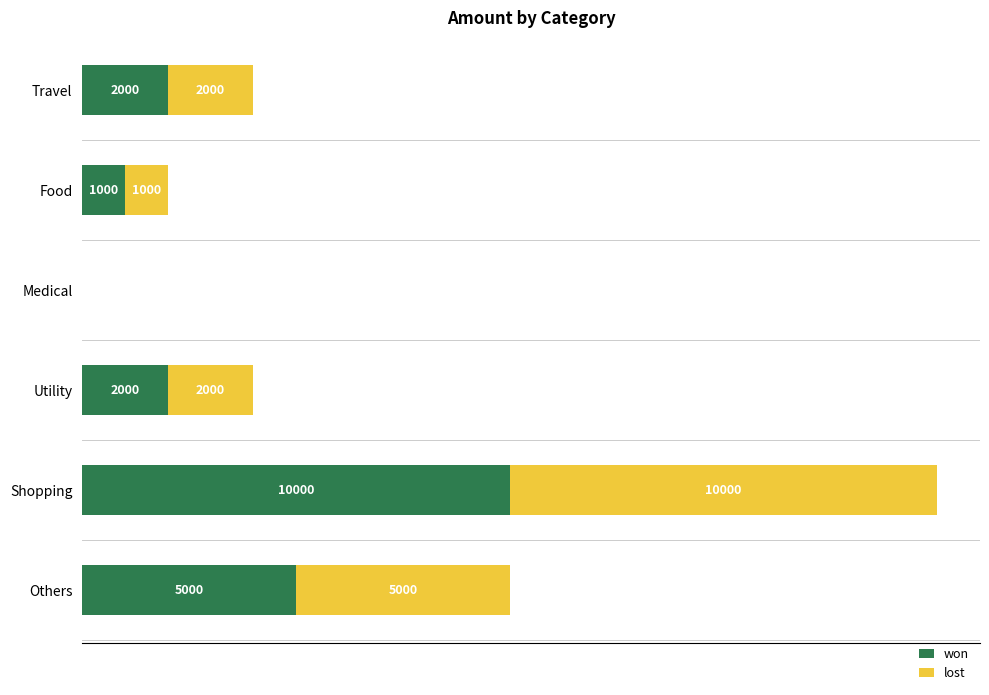

Which category has the highest value in the won series?

Shopping